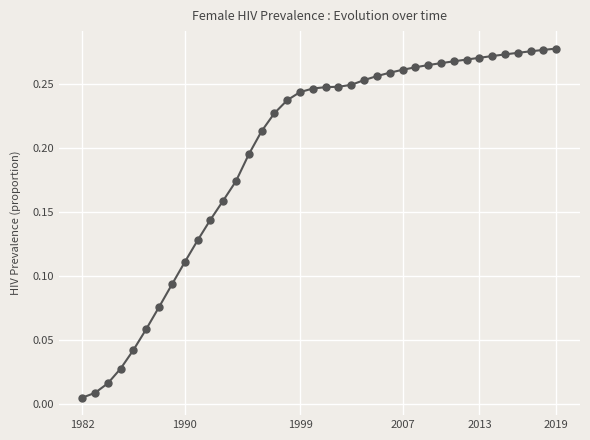

What is the sum of all values?

7.4